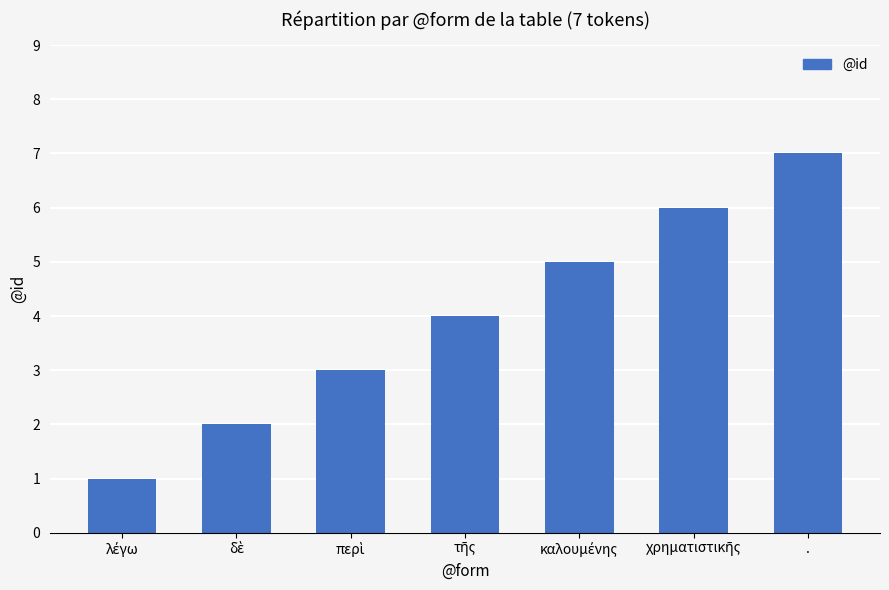

The chart shows a value of 10 at .. True or false?

False